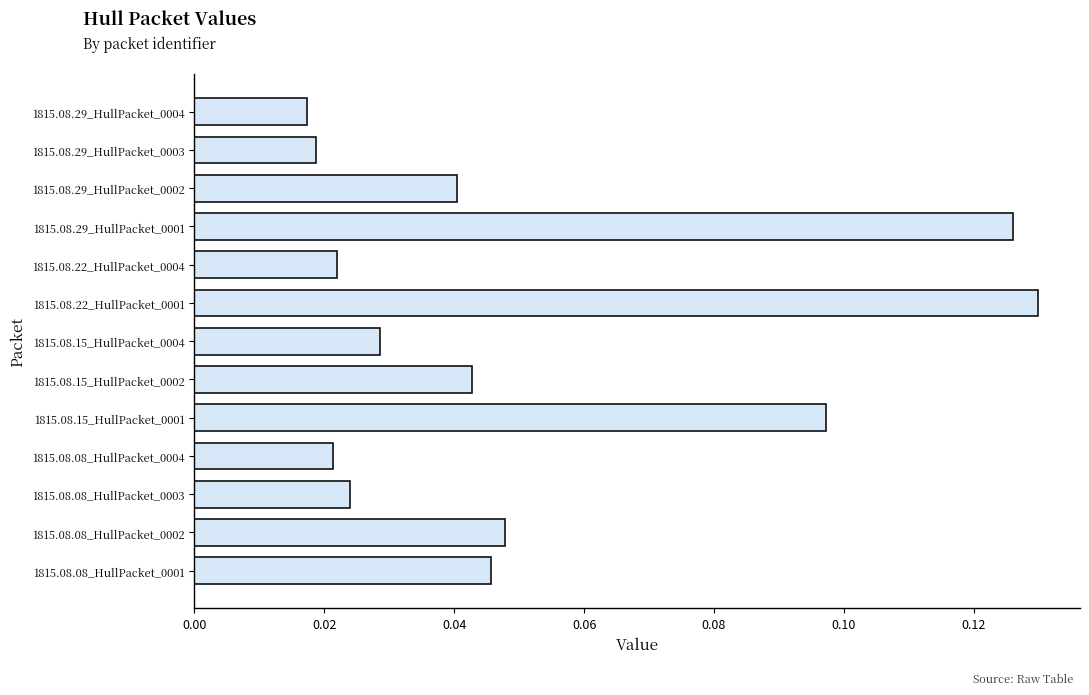

What is the sum of all values?

0.7